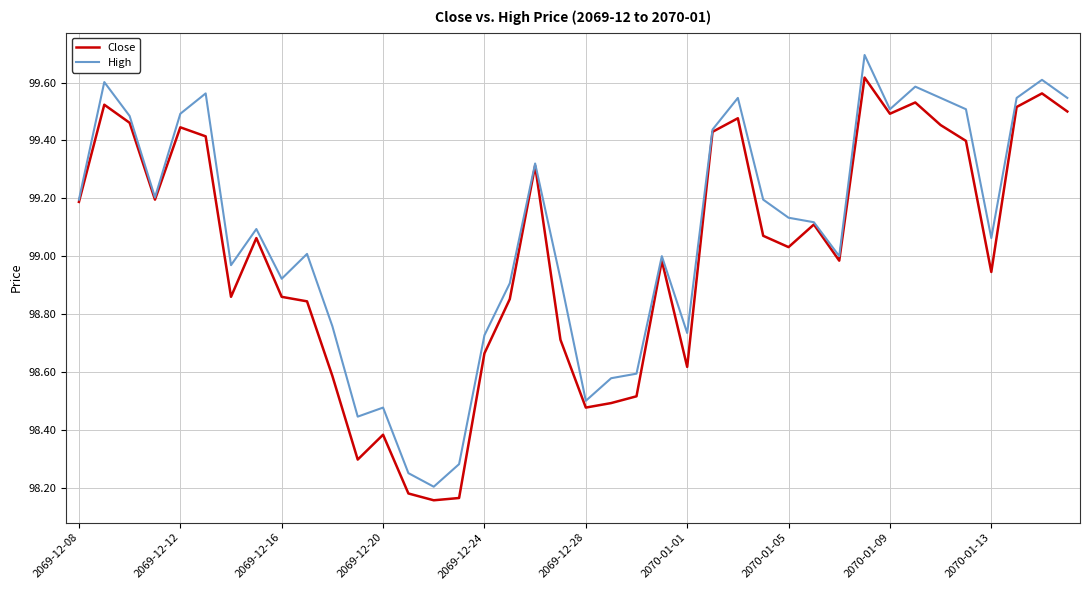

Rank the series by their maximum value, from lowest to highest.

Close, High